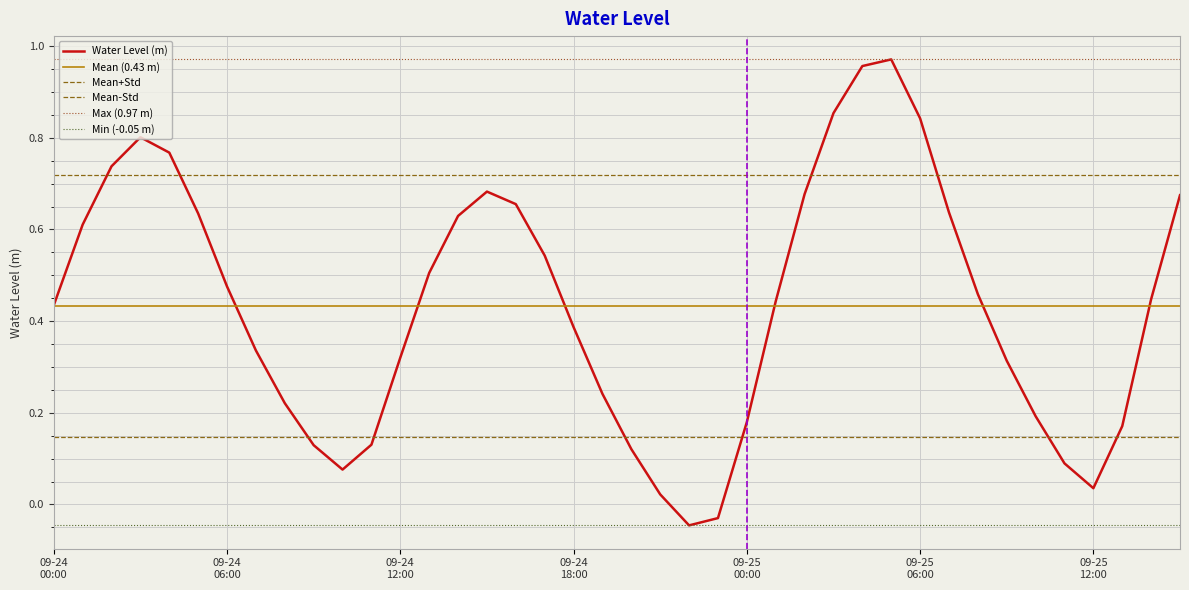

What value does the data have at 2023-09-25 07:00?

0.6